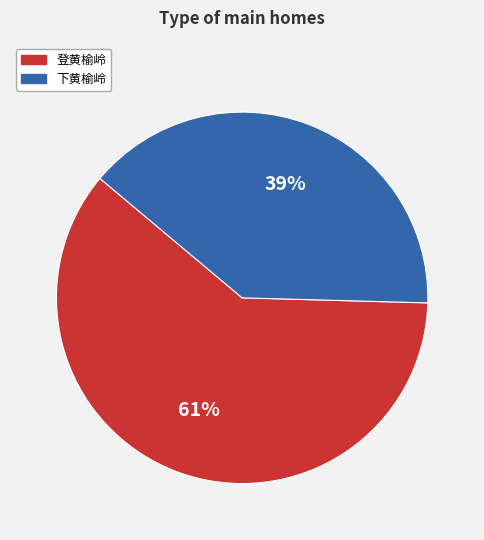

Is there any slice that represents more than half of the pie?

Yes